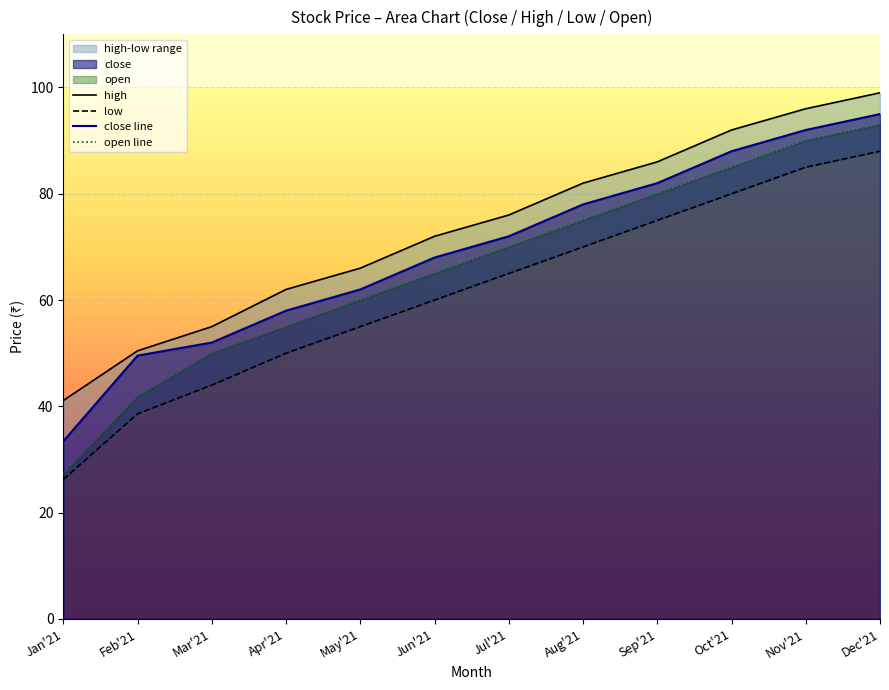

True or false: open line has a value of 27.2 at Jan'21.

True